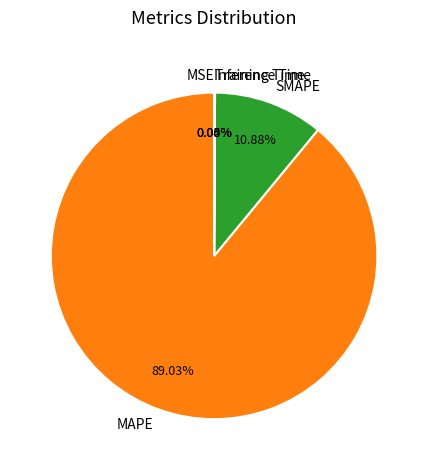

Which slice is the largest?

MAPE